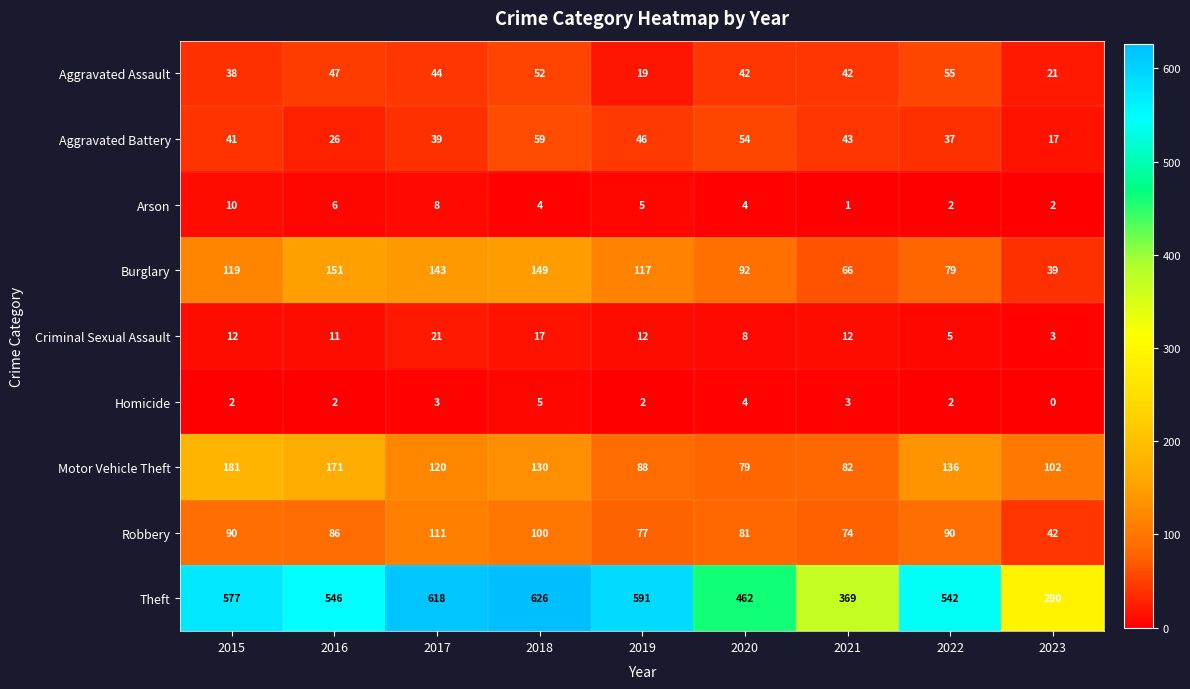

Which category has the highest value in the Arson series?

2015